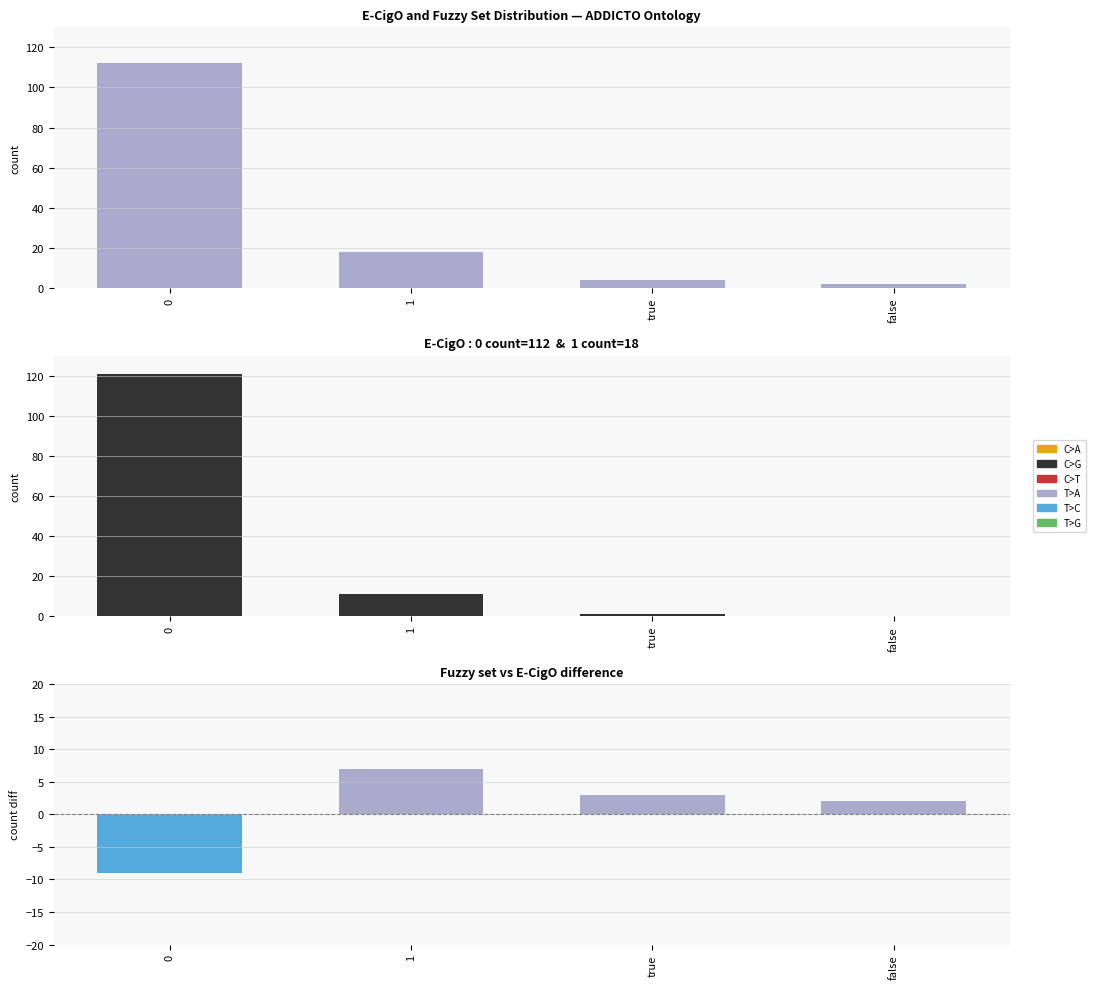

What is the greatest value displayed?

121